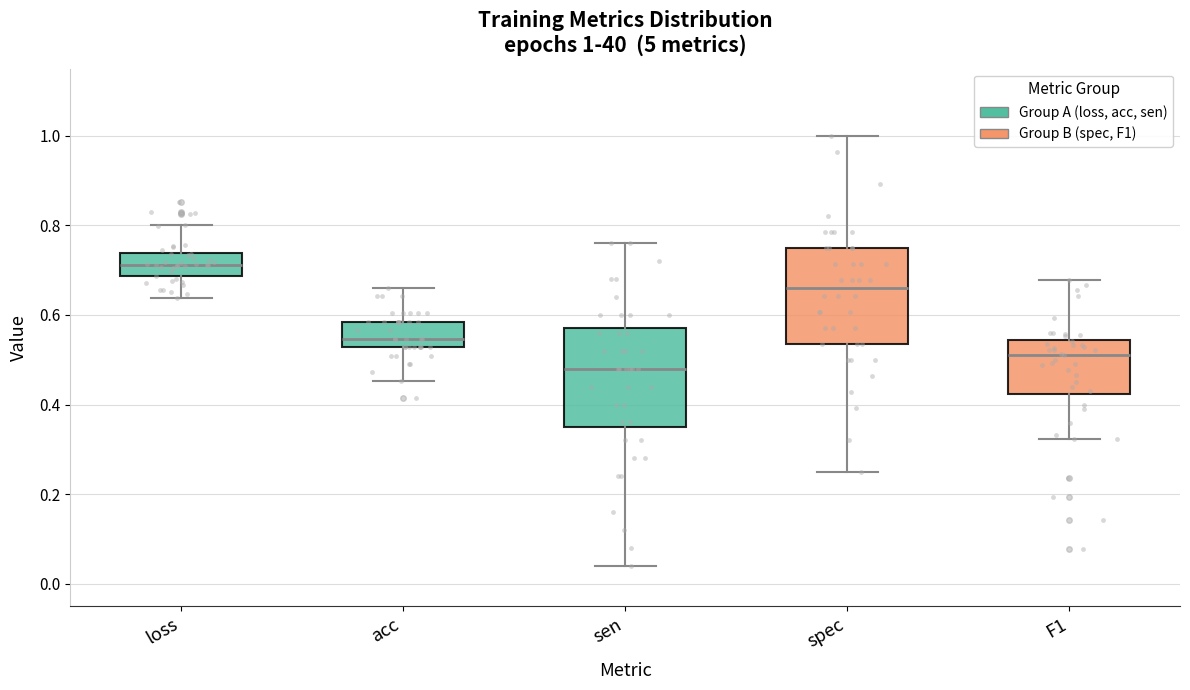

Which box has the lowest median line?

sen